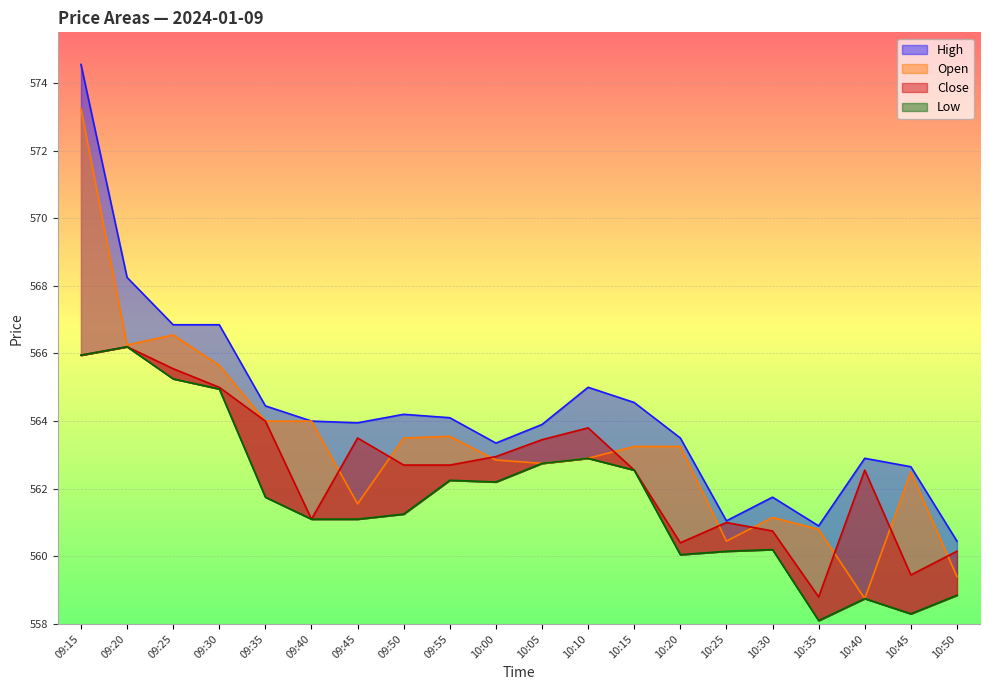

What is the label of the 16th point from the right?

09:35